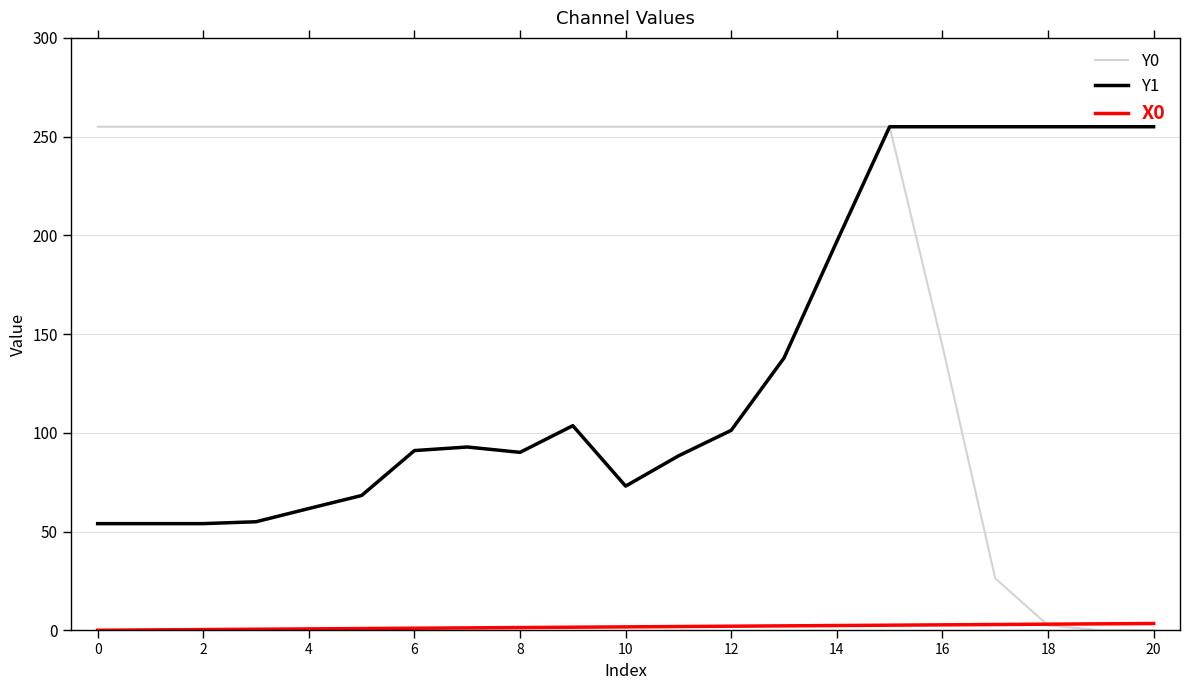

Which series has the widest spread of values?

Y0